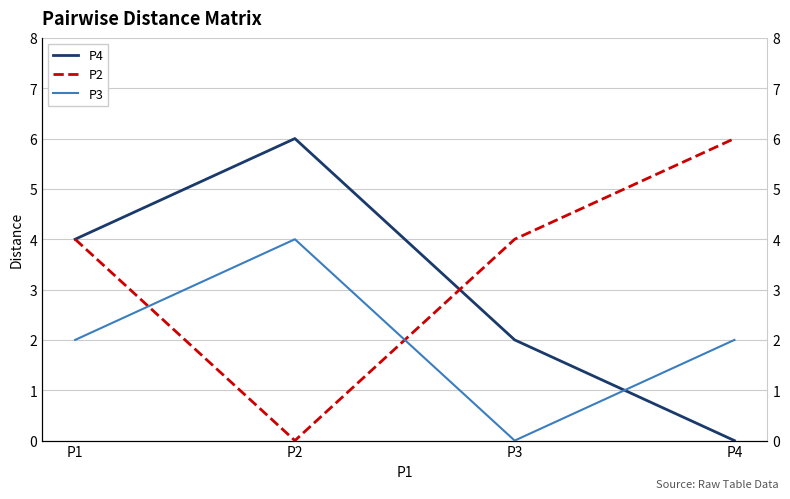

What is the spread (max minus min) of values at P3?

4